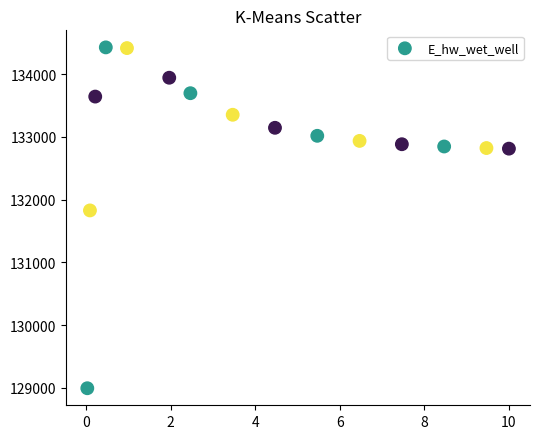

What is the range of X values (max minus min)?

10.0